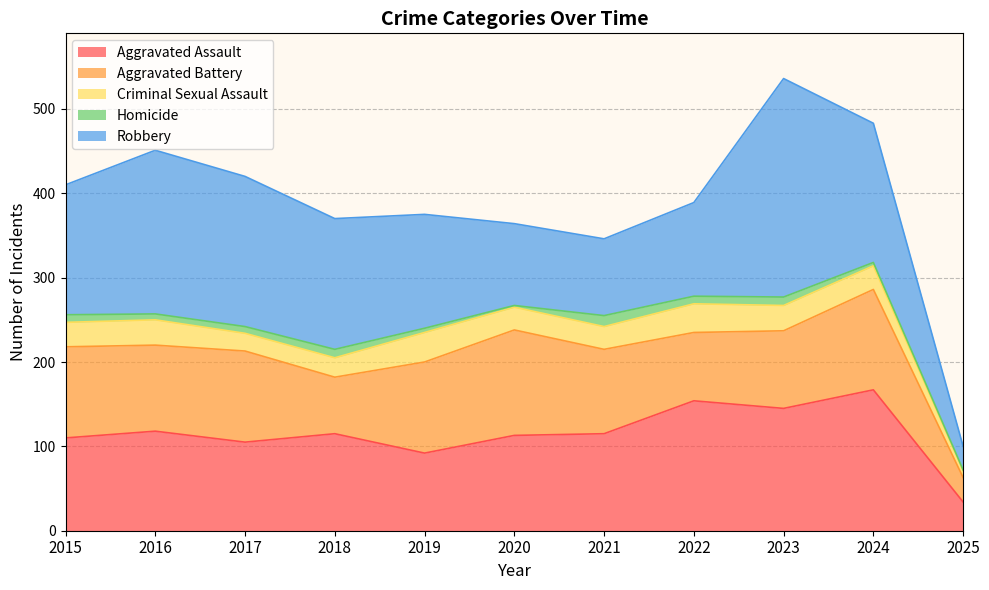

Does the chart have visible grid lines?

Yes